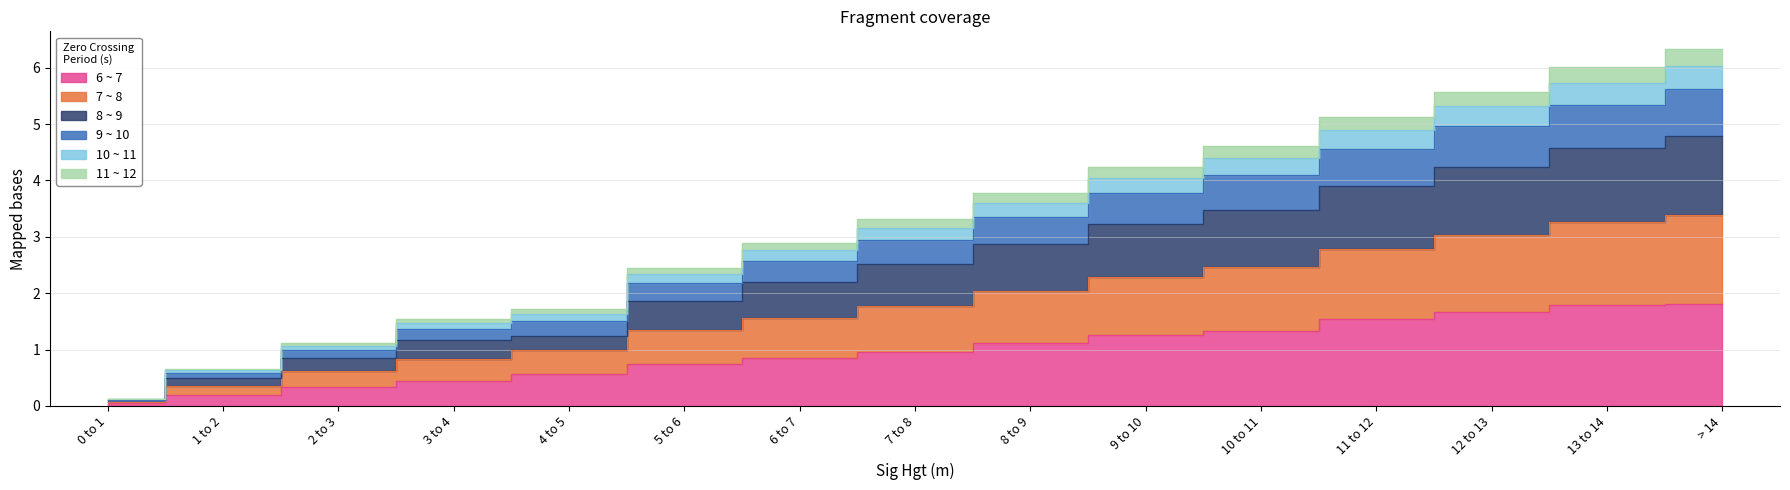

What are all the series names shown in the legend?

7 ~ 8, 8 ~ 9, 10 ~ 11, 11 ~ 12, 6 ~ 7, 9 ~ 10